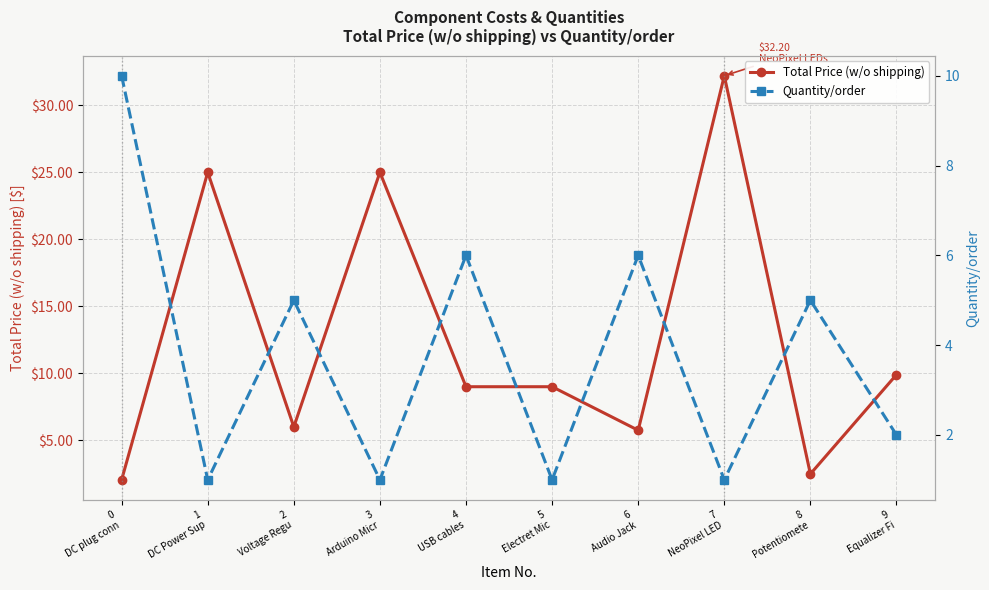

After their last crossing, which series has the higher values: Total Price (w/o shipping) or Quantity/order?

Total Price (w/o shipping)